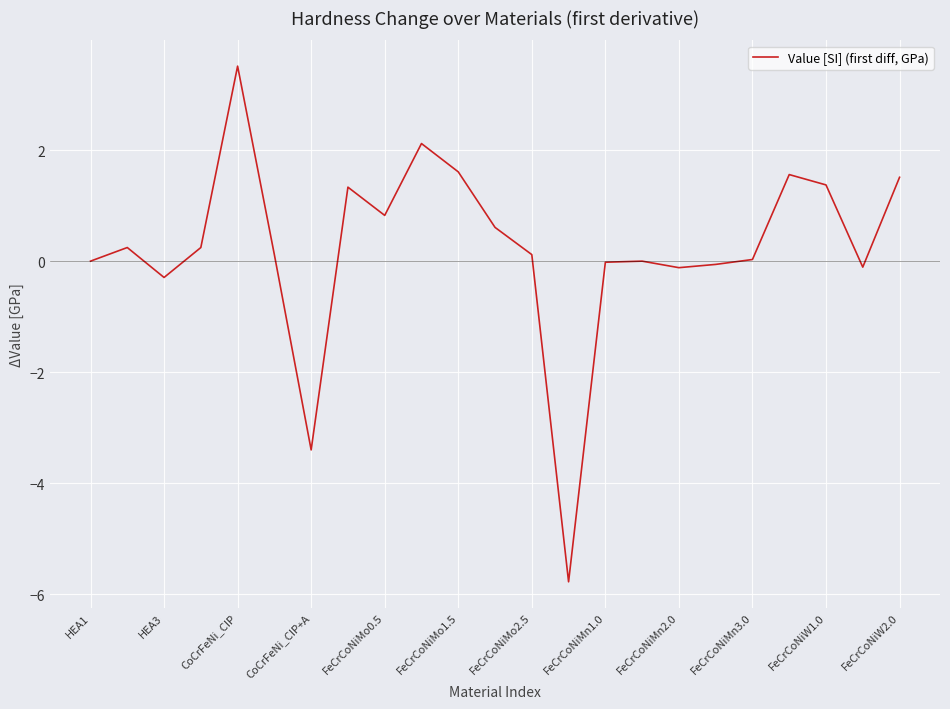

What is the minimum value shown in the chart?

-5.8